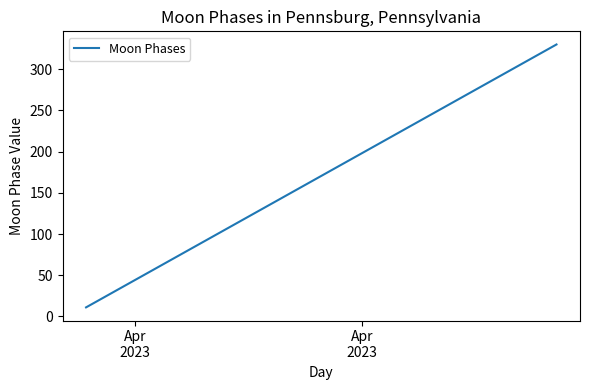

What is the greatest value displayed?

330